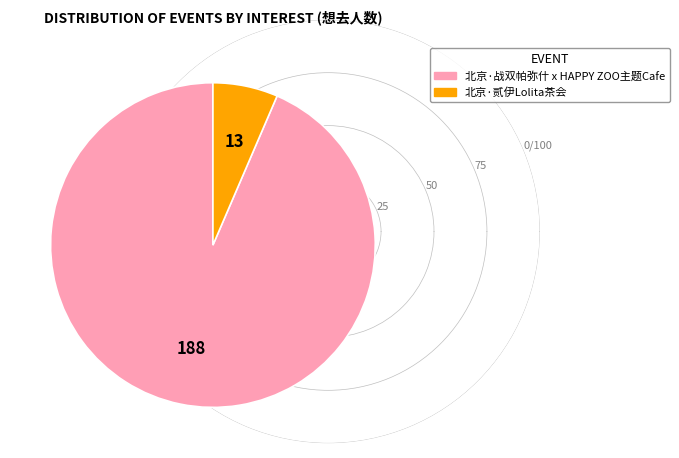

What is the smallest slice in the pie chart?

北京·贰伊Lolita茶会